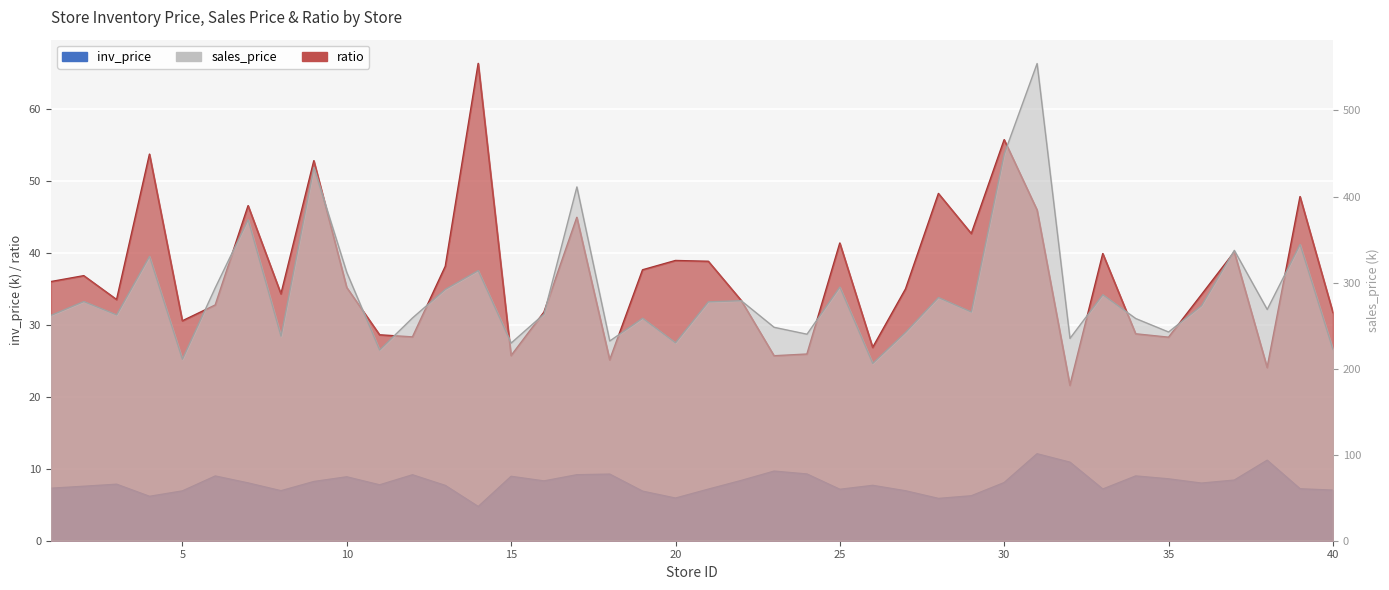

At which category does the chart reach its minimum across all series?

14